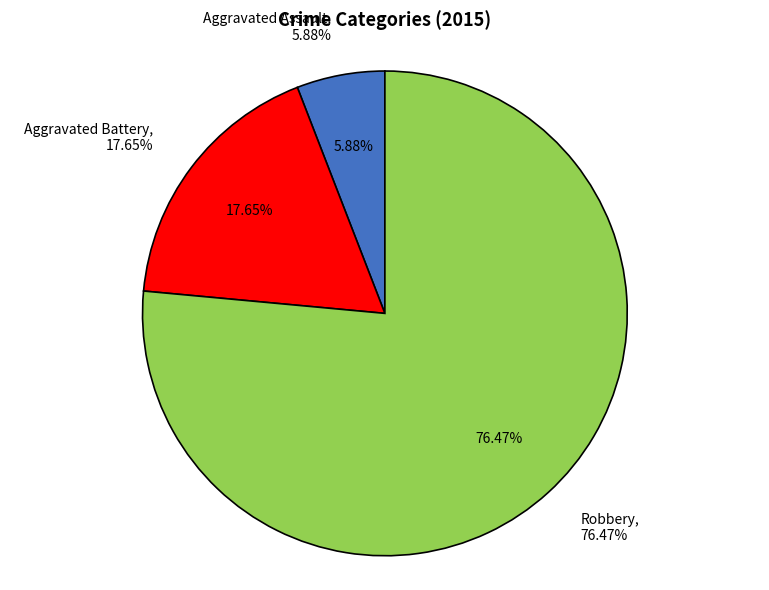

How many slices are in this pie chart?

3